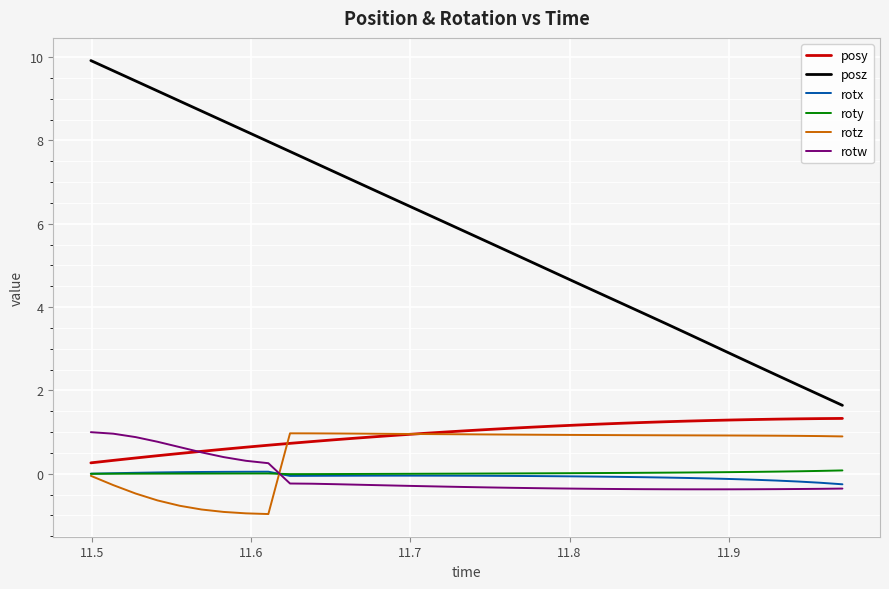

In rotx, how many points are lower than both neighbors (excluding endpoints)?

1